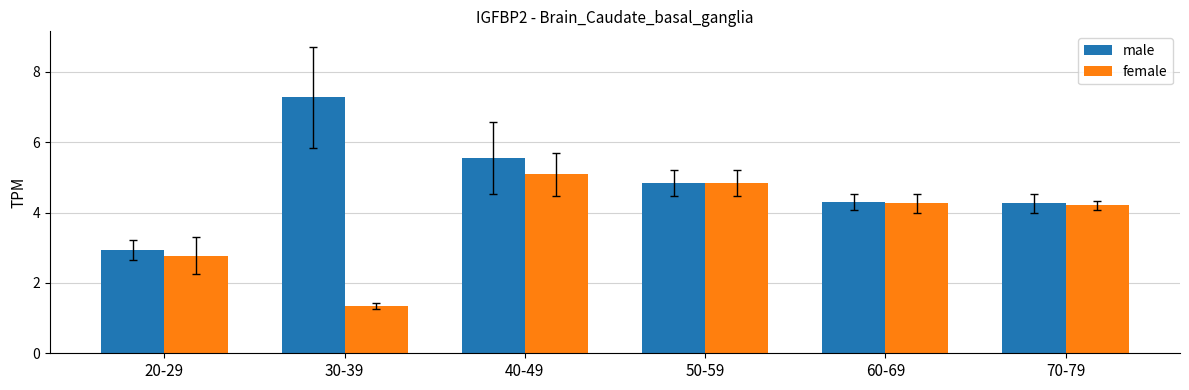

Reading left to right, what are all the values shown in this chart?

male: 2.9	7.3	5.6	4.8	4.3	4.3
female: 2.8	1.3	5.1	4.8	4.3	4.2